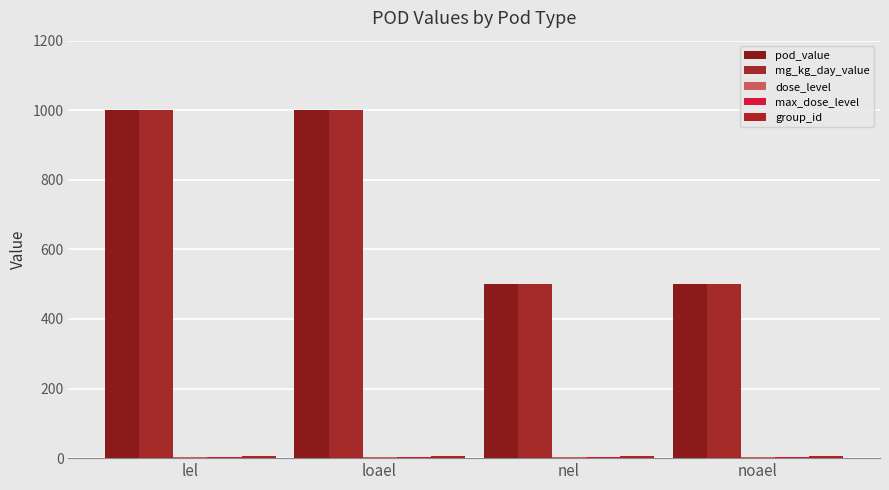

How many distinct data groups are displayed?

5